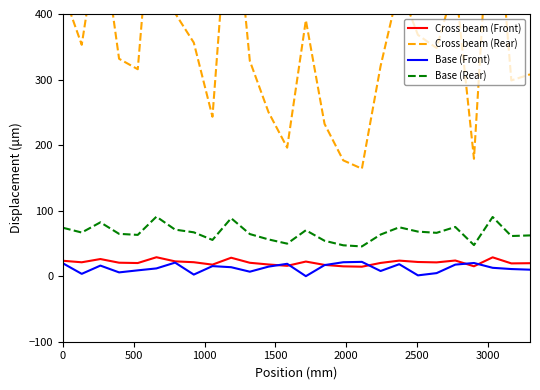

What is the maximum value for Cross beam (Front)?

28.9